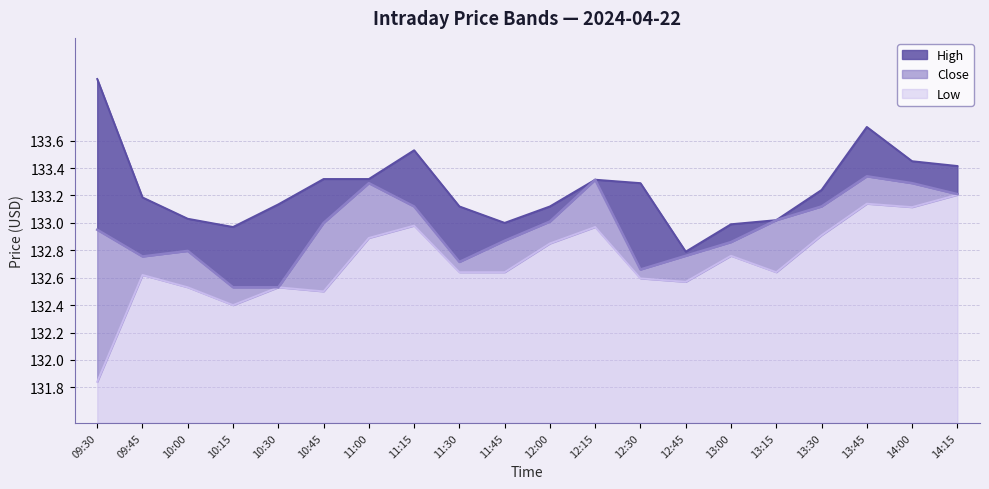

True or false: Close and High cross at least once.

False